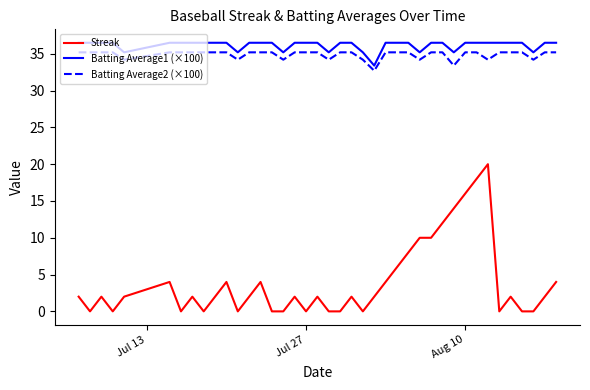

What is the difference between the maximum and minimum values in the Streak series?

20.0